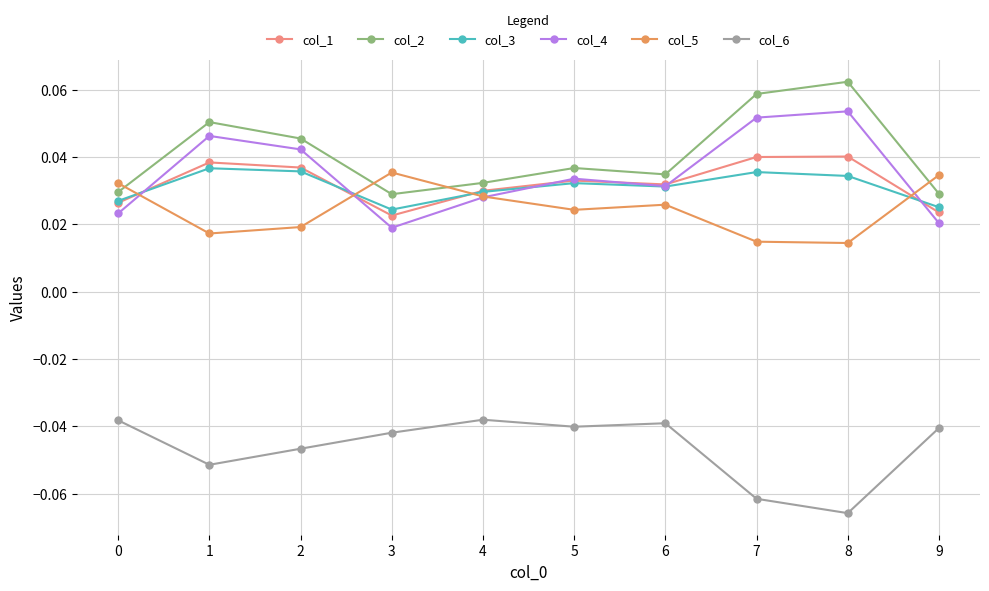

How many lines are shown in the chart?

6